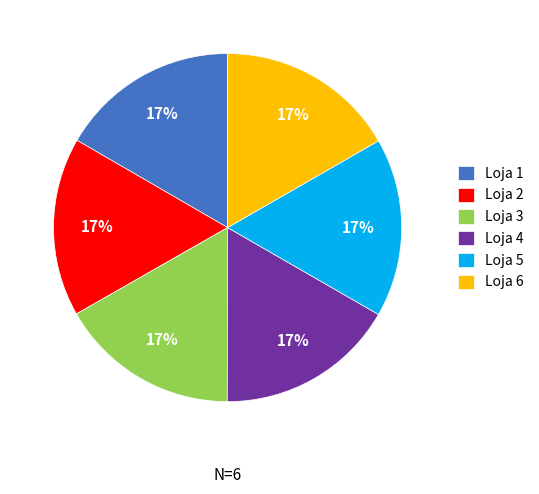

The Loja 3 slice represents 17% of the pie. True or false?

True